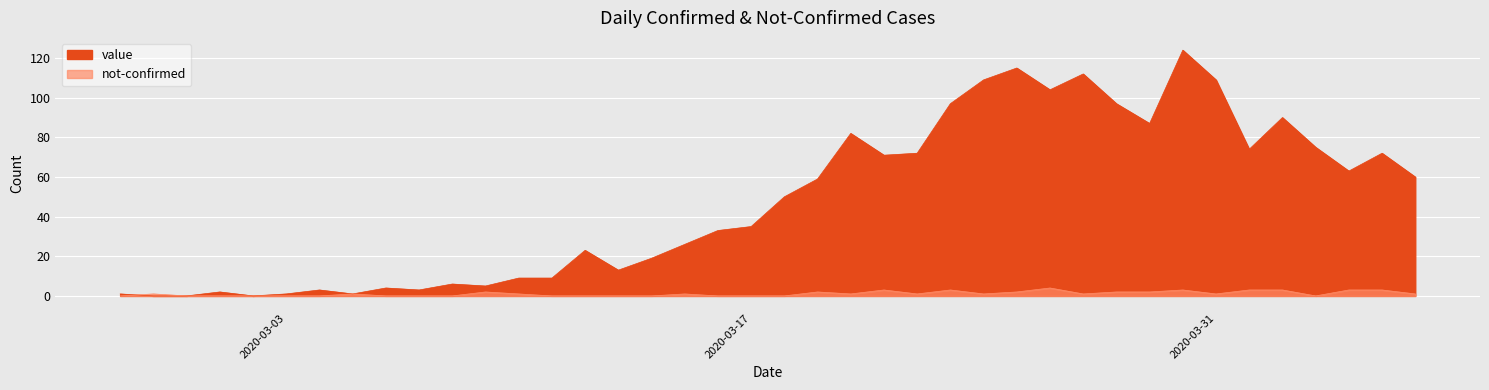

Which series has the largest range (max minus min)?

value